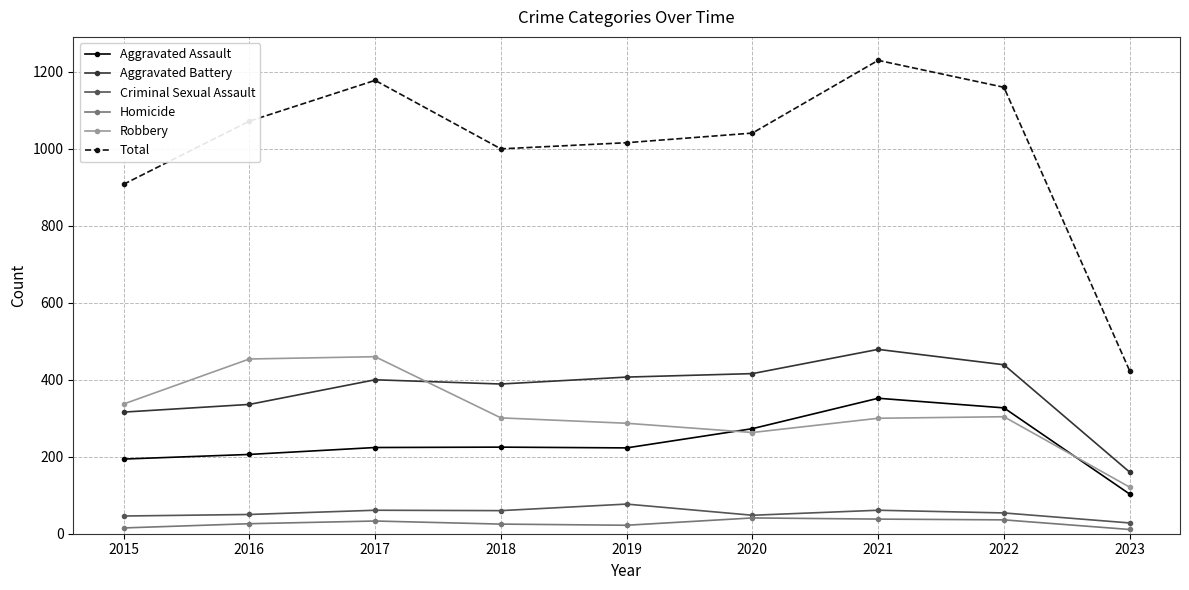

Does the chart display data point markers on the line(s)?

Yes